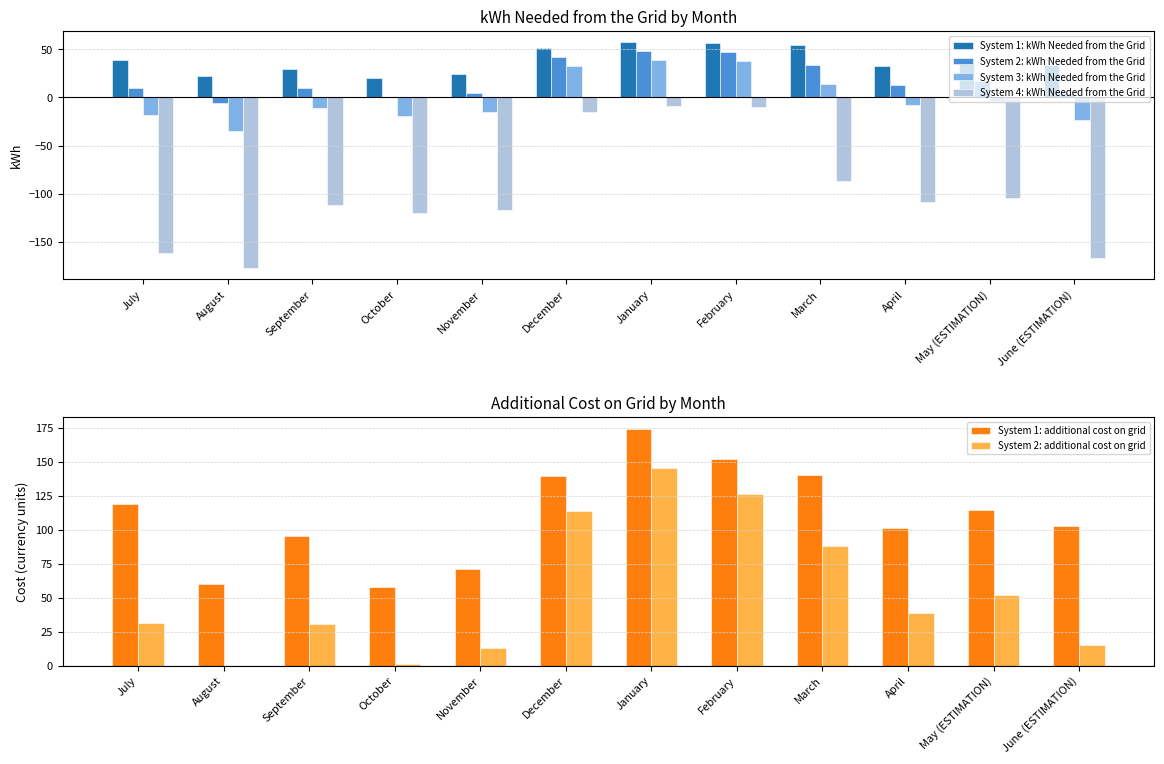

True or false: System 4: kWh Needed from the Grid has a value of -104.2 at May (ESTIMATION).

True